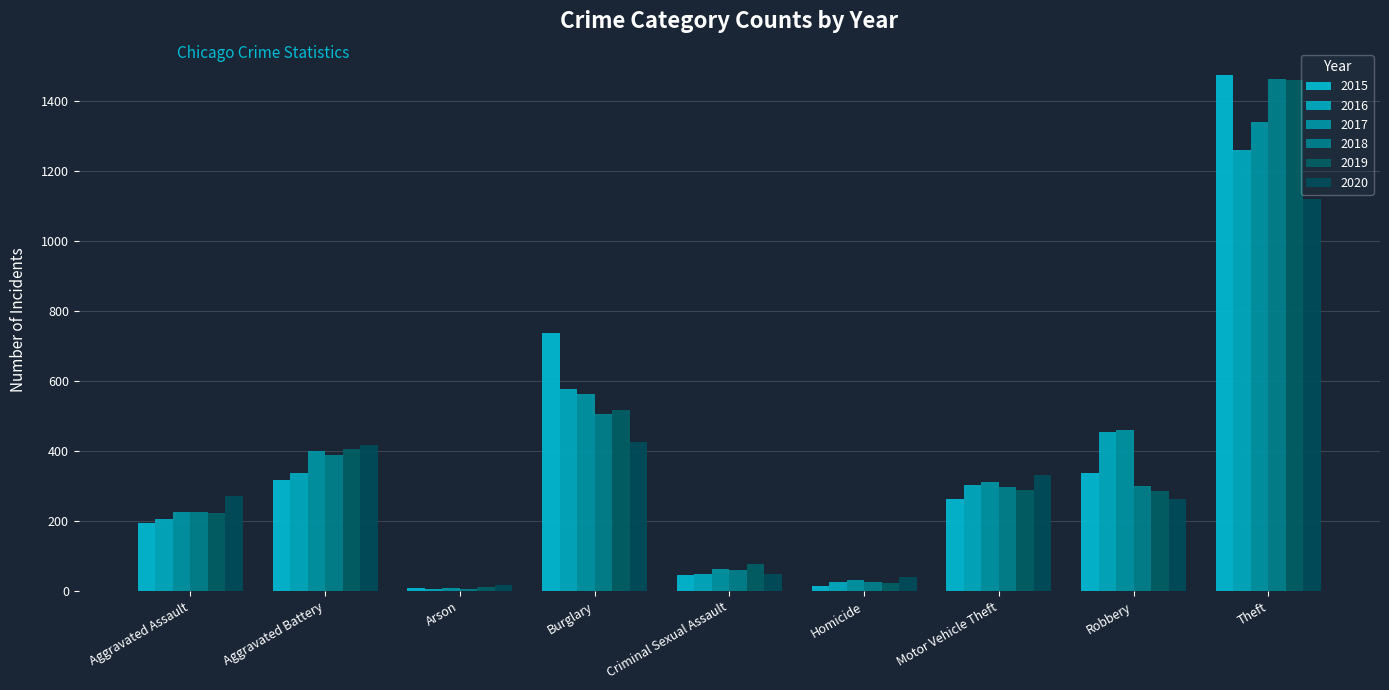

Rank the categories by 2017 value from highest to lowest.

Theft, Burglary, Robbery, Aggravated Battery, Motor Vehicle Theft, Aggravated Assault, Criminal Sexual Assault, Homicide, Arson